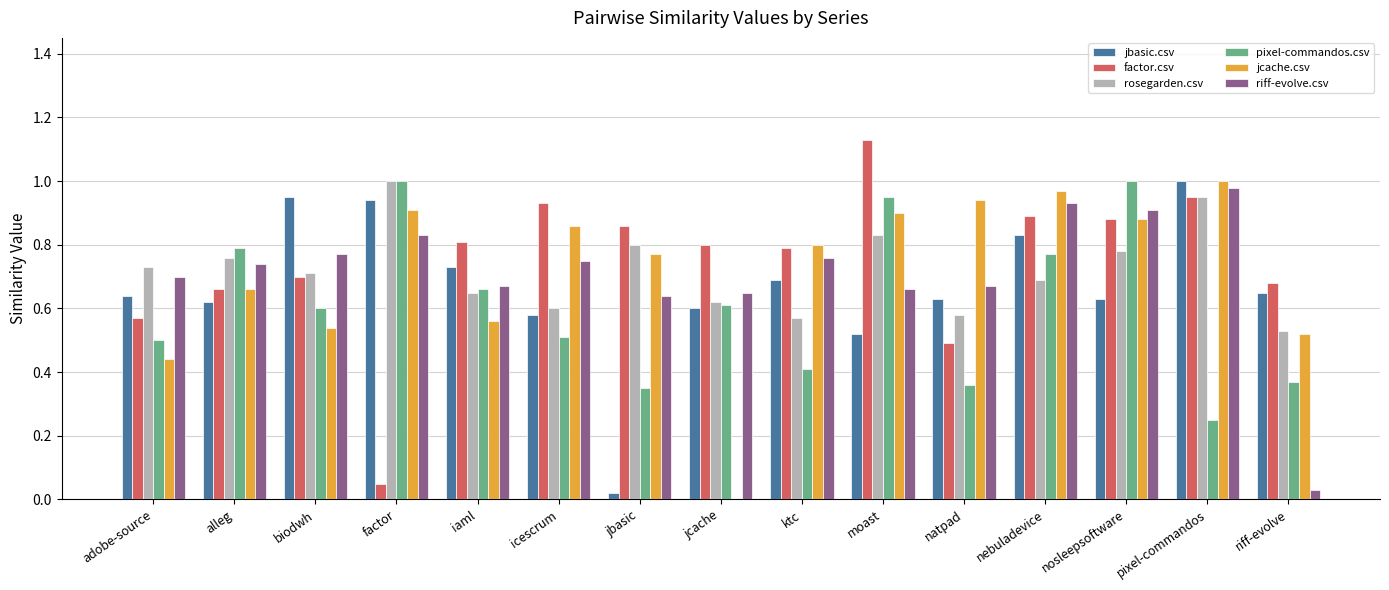

What is the sum of the factor.csv values at riff-evolve and jcache?

1.5